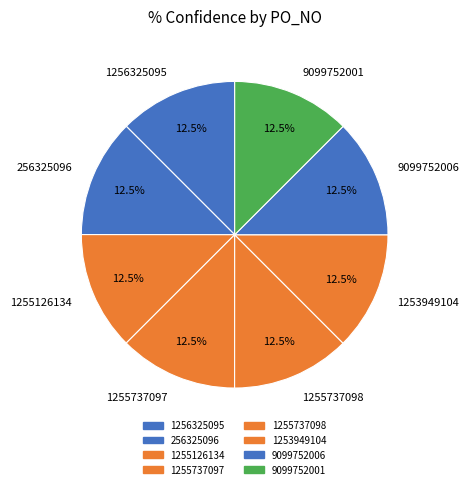

Is it true that 1256325095 is 21% of the pie?

False